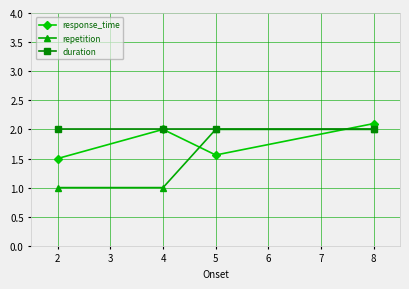

How many repetition values are between 1 and 2?

4